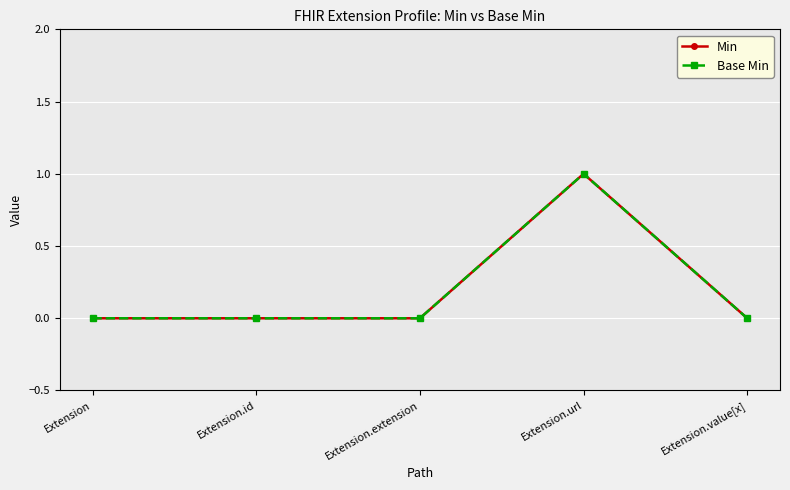

What is the difference between the Base Min values at Extension.url and Extension?

1